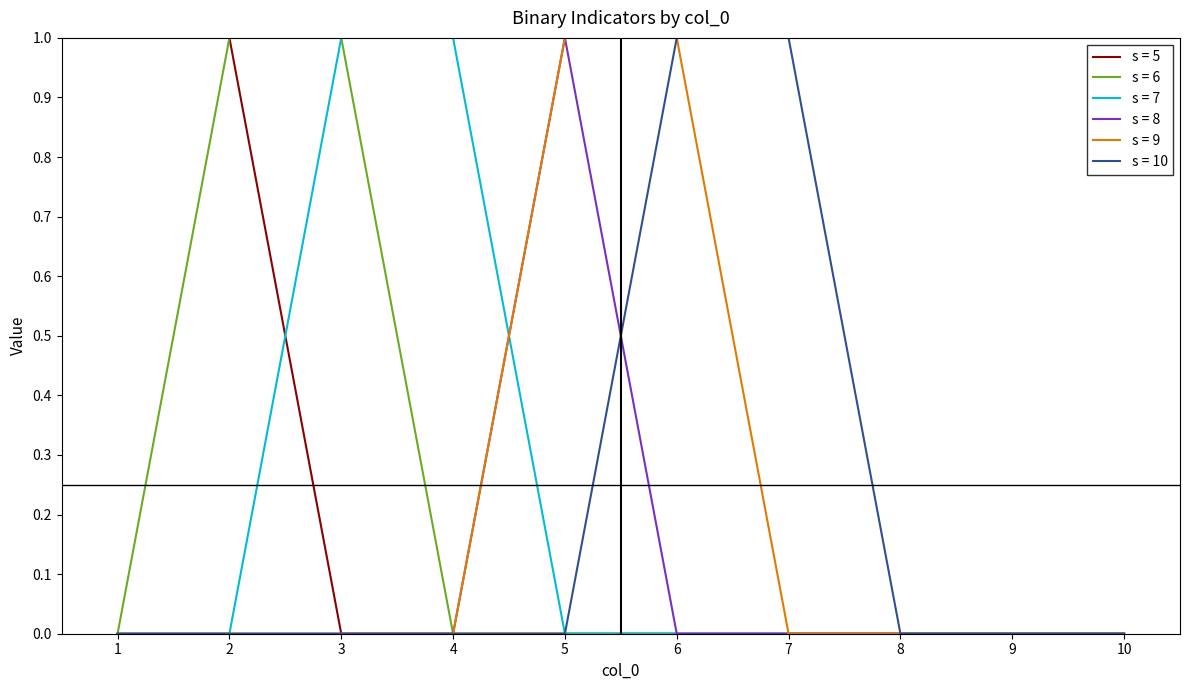

True or false: s = 8 has a value of 0 at 10.

True